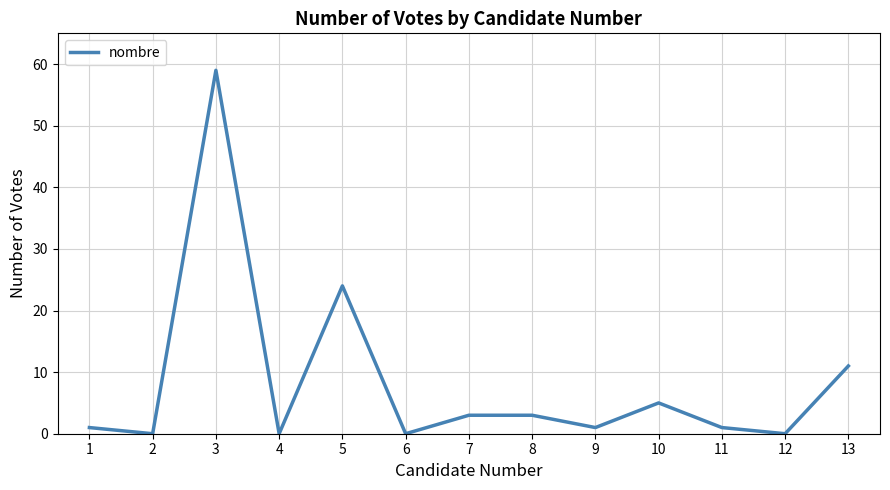

Which category has the highest value across all series?

3